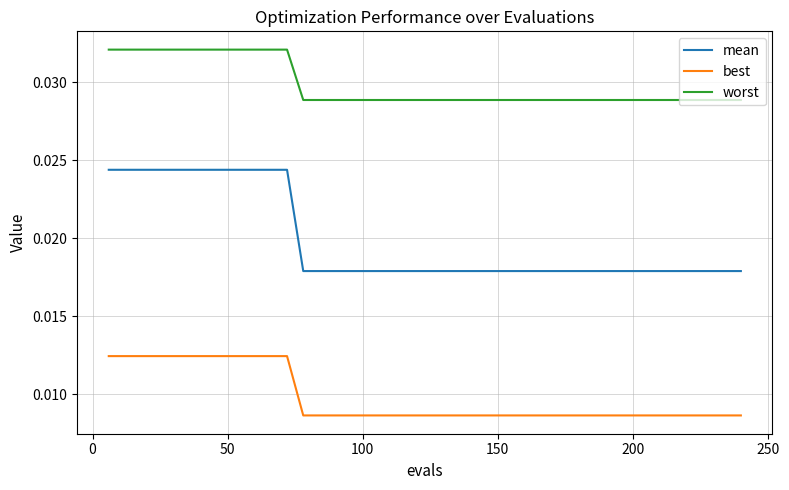

Which series has the largest total across all categories?

worst